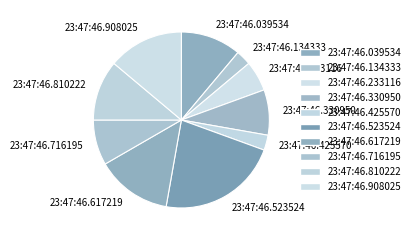

Is 23:47:46.716195 the majority of the pie?

No